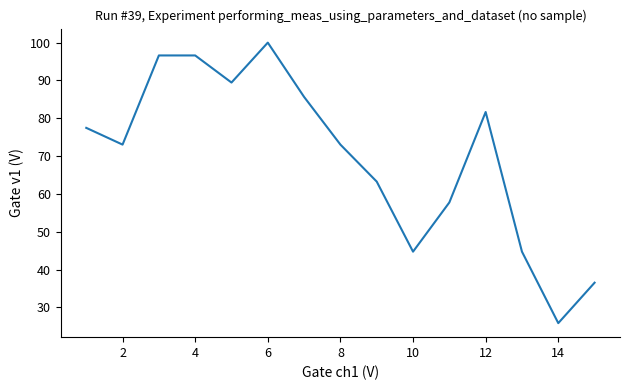

What is the smallest value displayed?

25.8